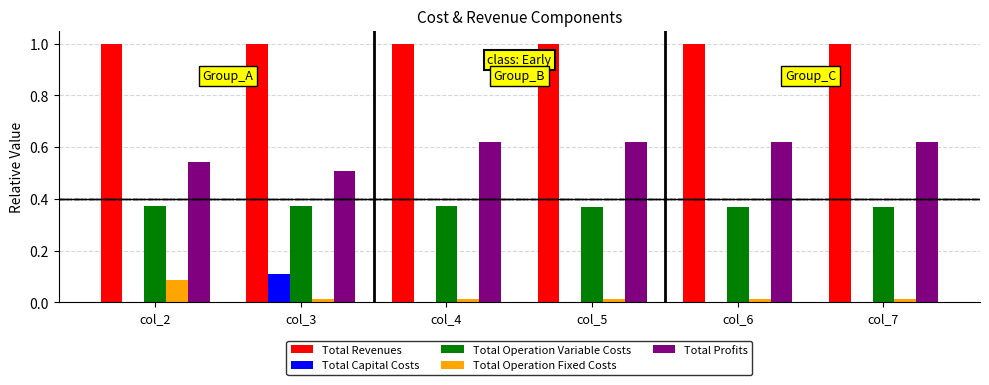

Count the Total Operation Variable Costs values in the range 0 to 1.

6